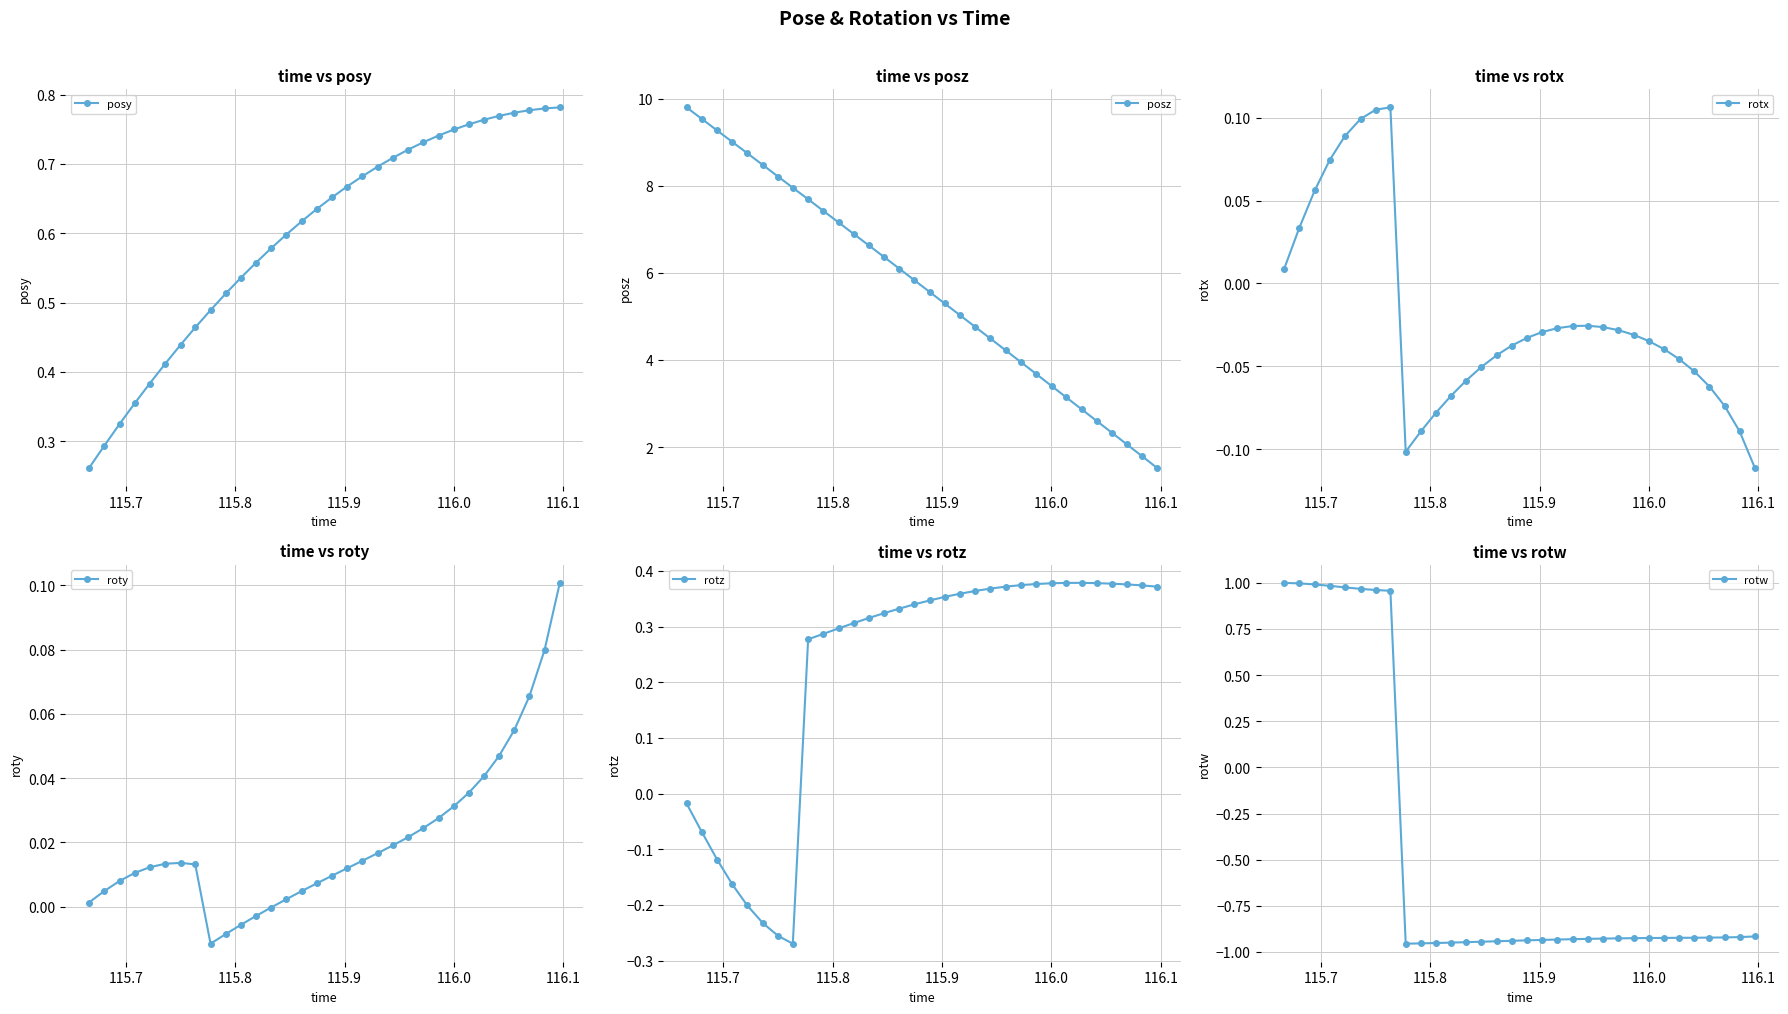

Which series has the largest range (max minus min)?

posz